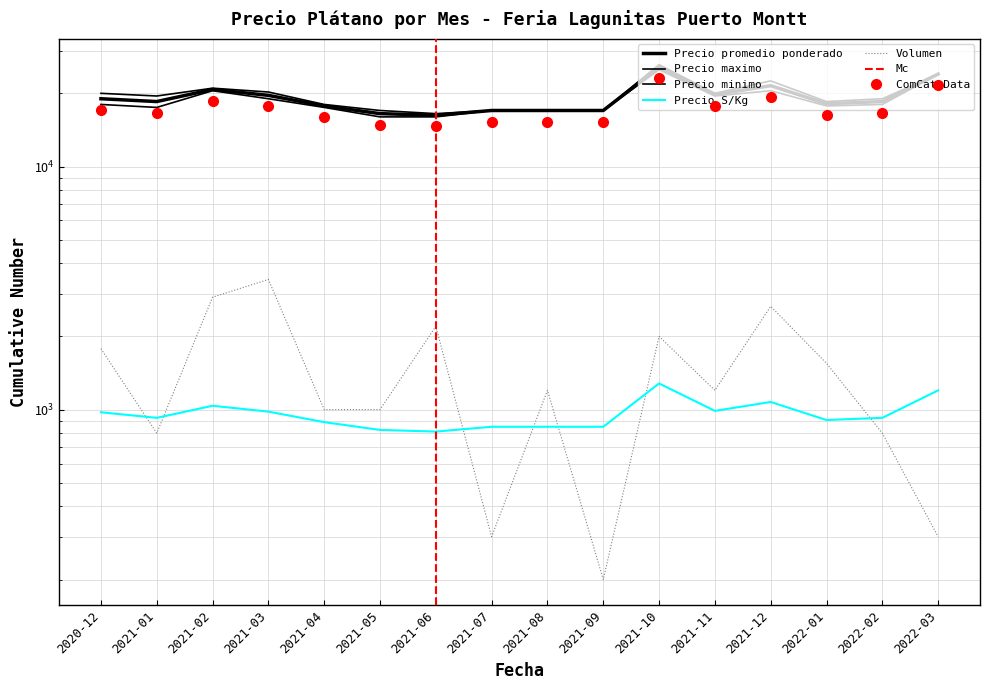

At which category does the chart reach its peak across all series?

2021-10